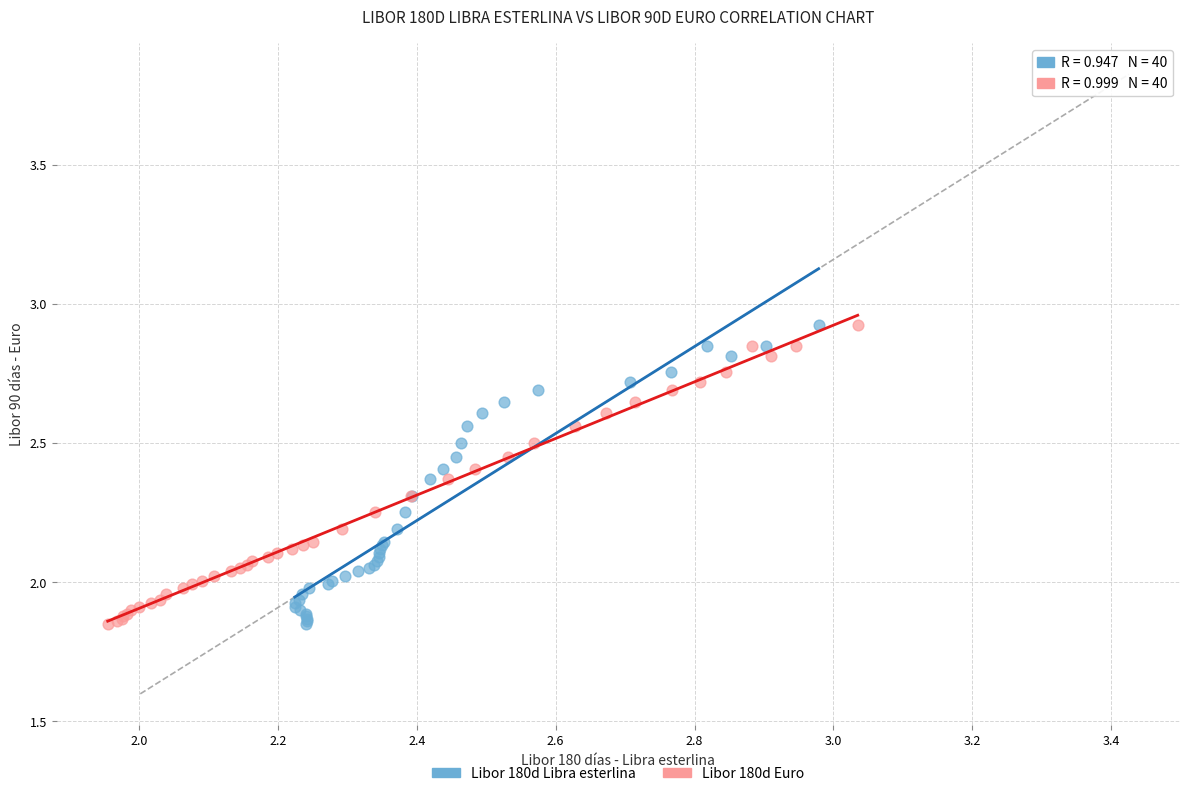

What are all the series names shown in the legend?

Libor 180d Libra esterlina, Libor 180d Euro